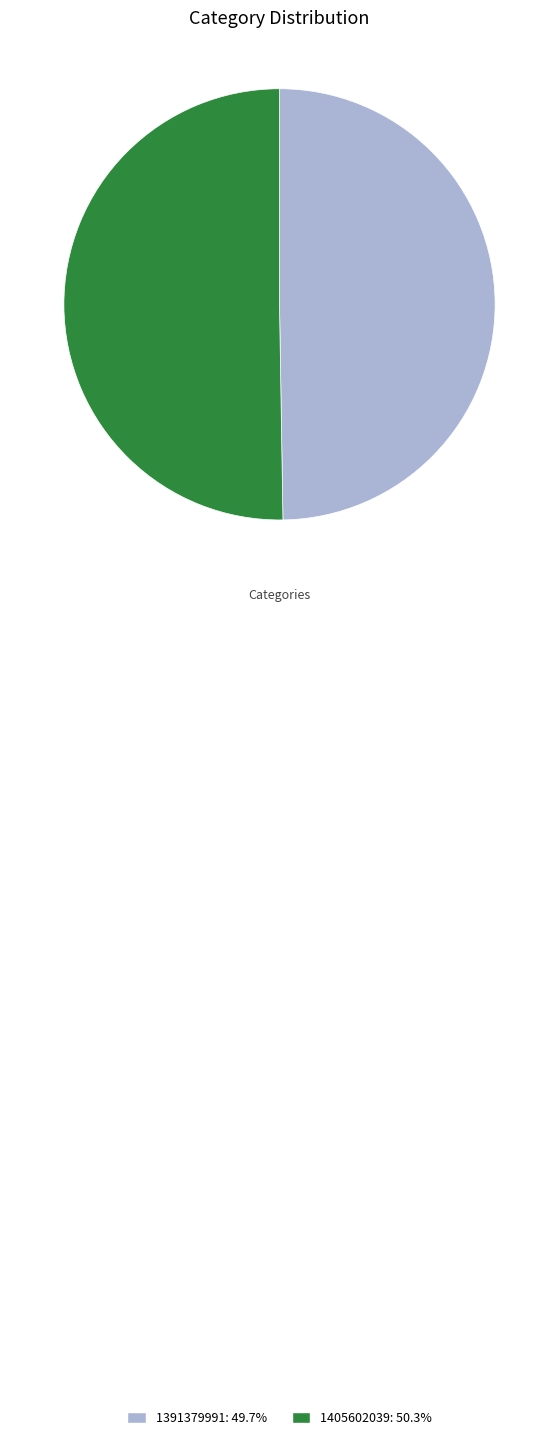

What is the ratio of the value at 1405602039: 50.3% to the value at 1391379991: 49.7%?

1.0